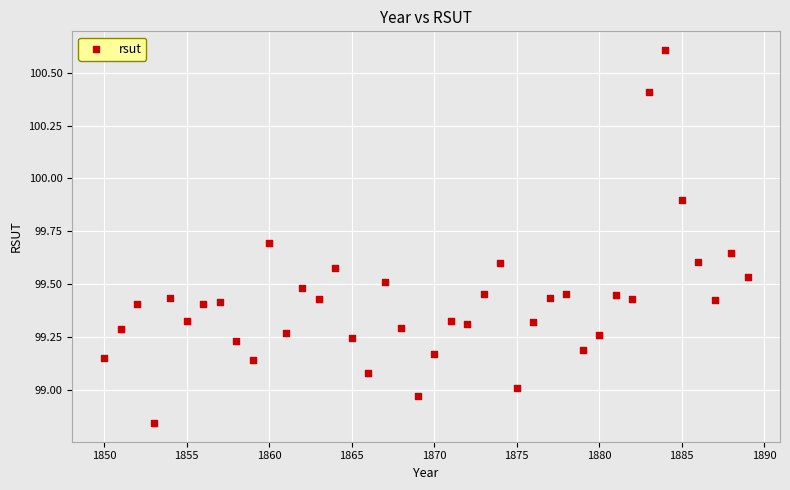

What is the range of X values (max minus min)?

39.0